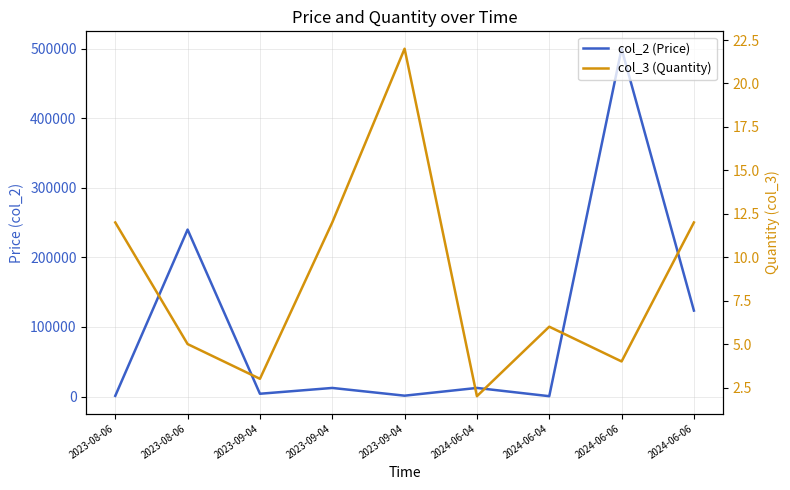

The value of col_3 (Quantity) at 2024-06-04 is 6. True or false?

True